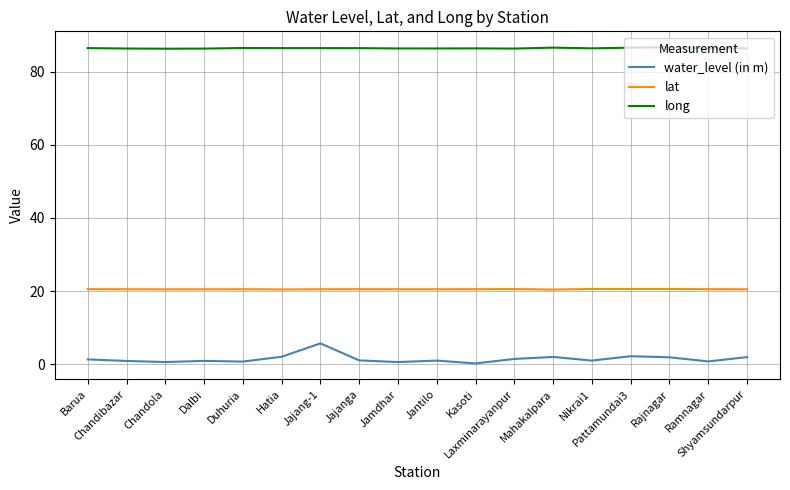

True or false: long and water_level (in m) cross at least once.

False